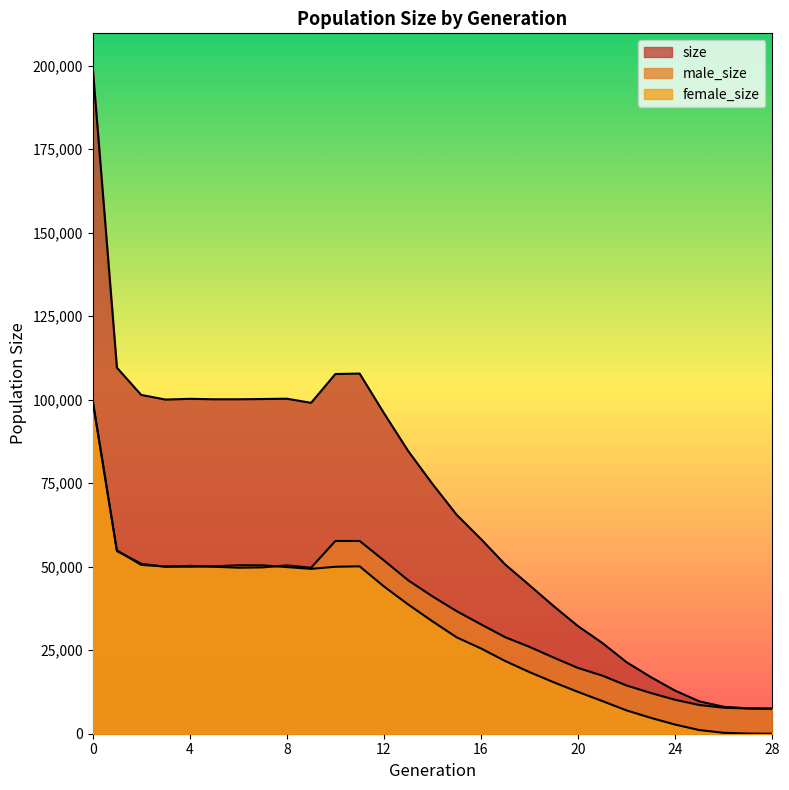

Which series has the largest range (max minus min)?

size